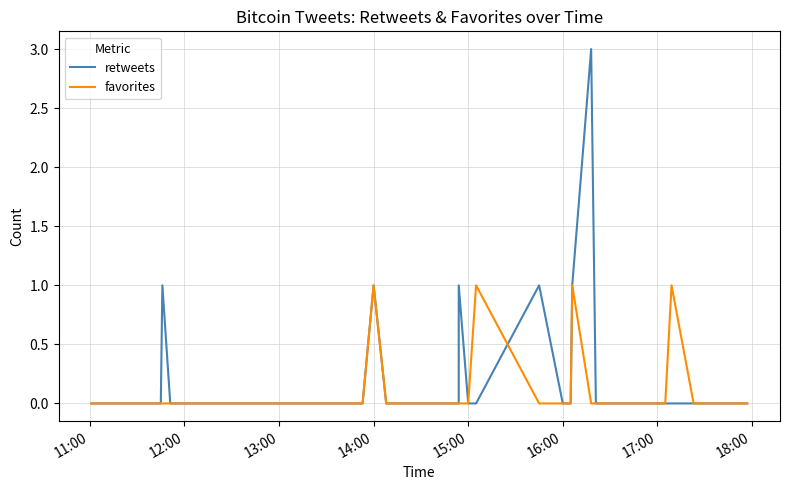

Which series has the widest spread of values?

retweets